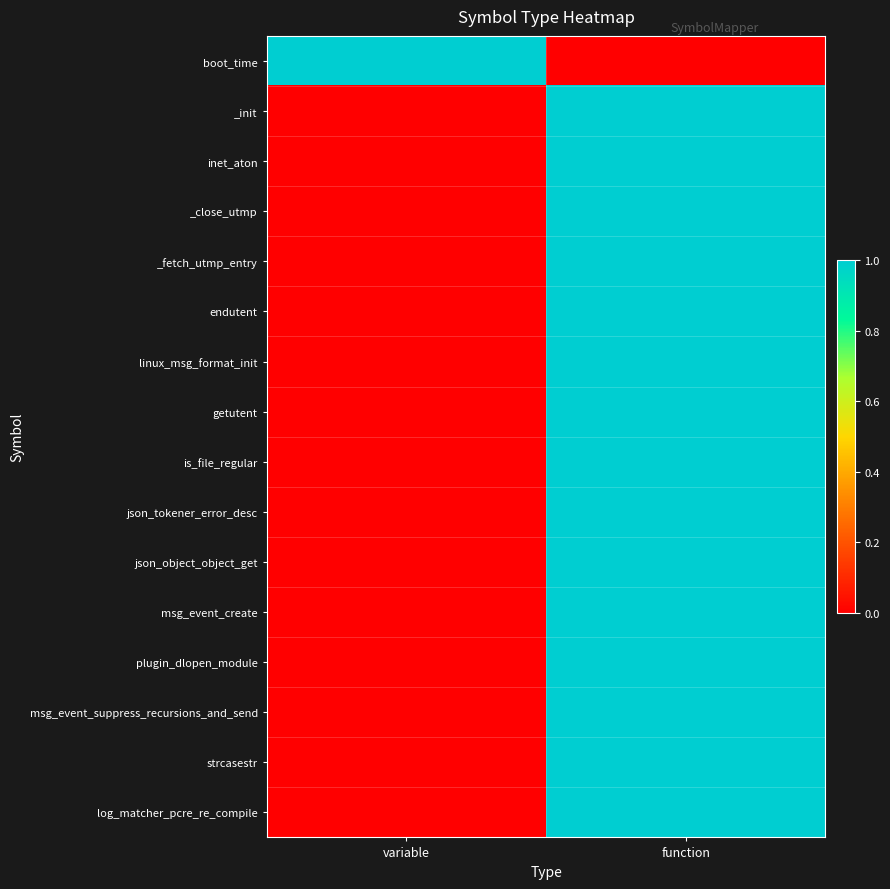

Which category has the lowest value across all series?

function